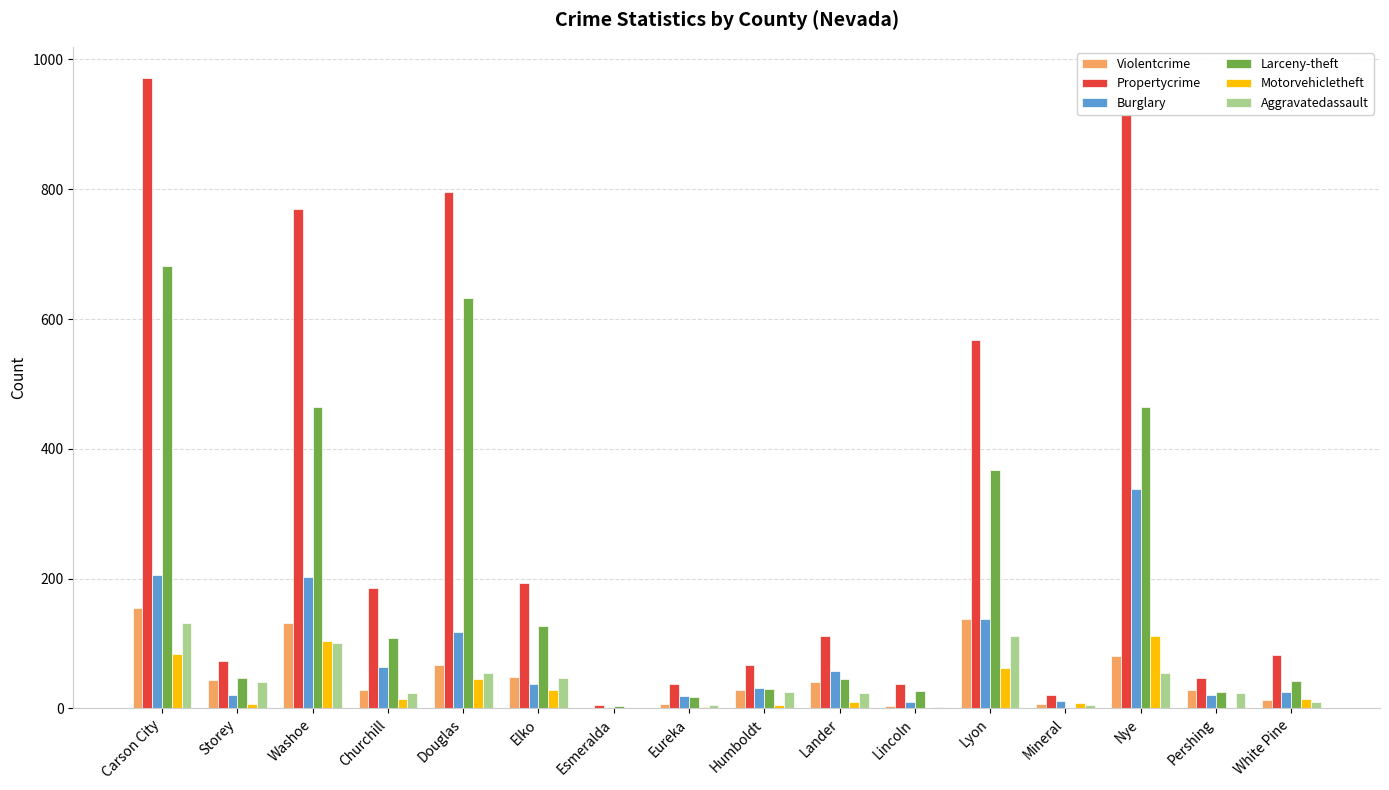

Which series has the largest range (max minus min)?

Propertycrime